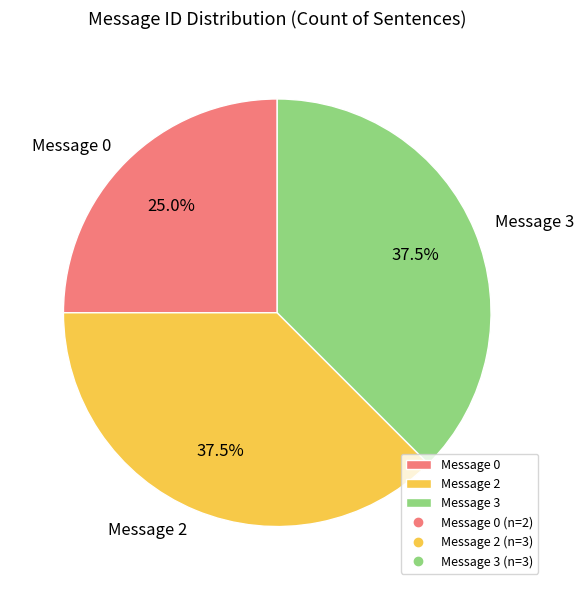

To the nearest percent, what is the average slice percentage?

33%